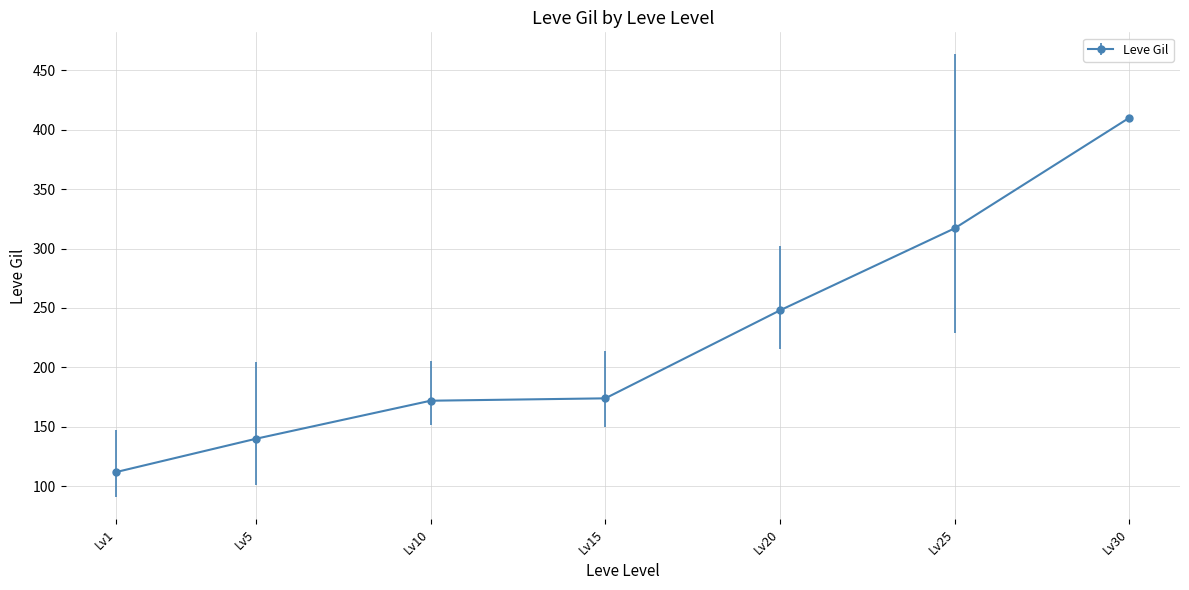

At which category does the chart reach its peak across all series?

Lv30